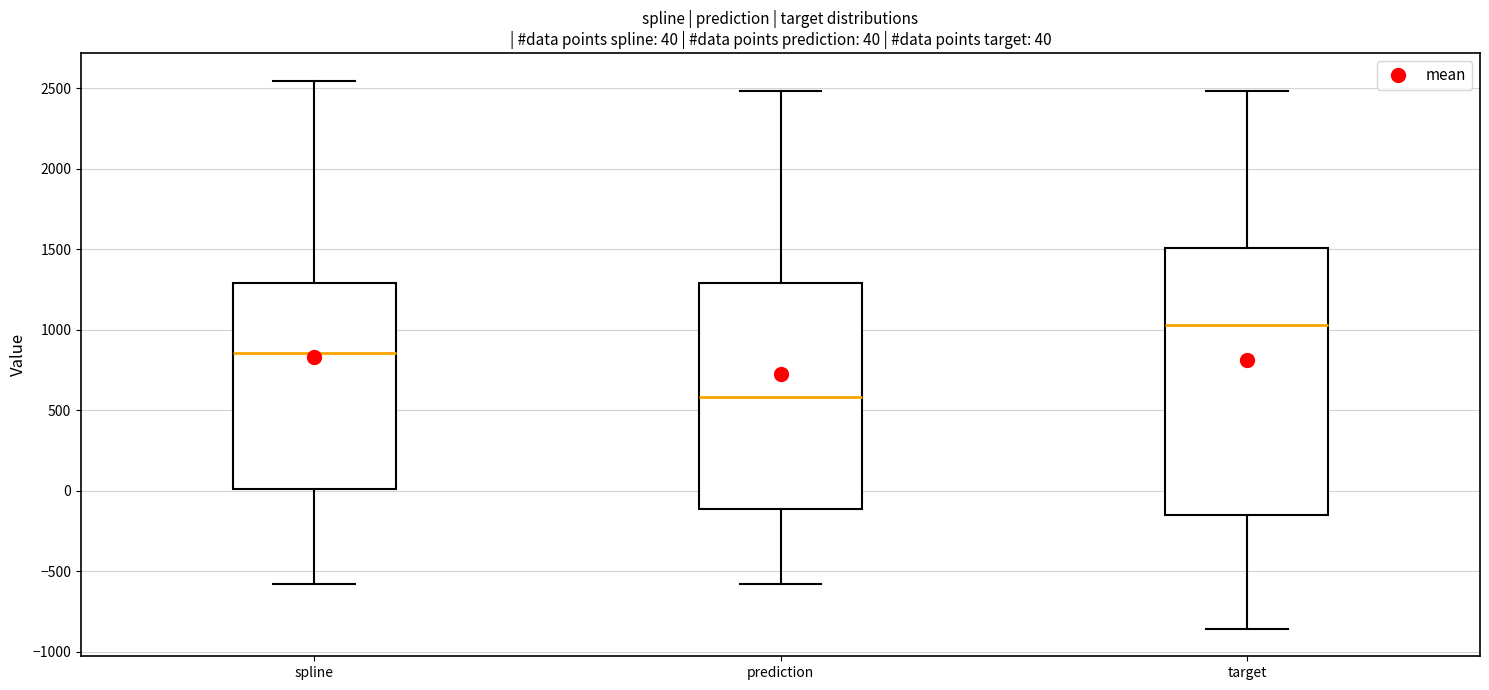

Which box is the tallest, from its lower edge to its upper edge?

target